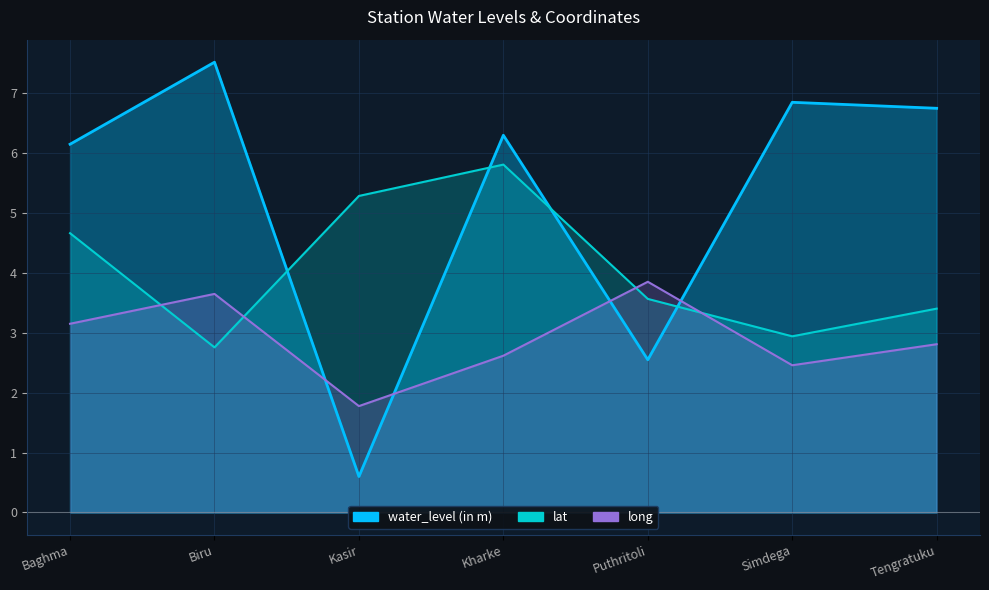

At which label does long first exceed 2?

Baghma